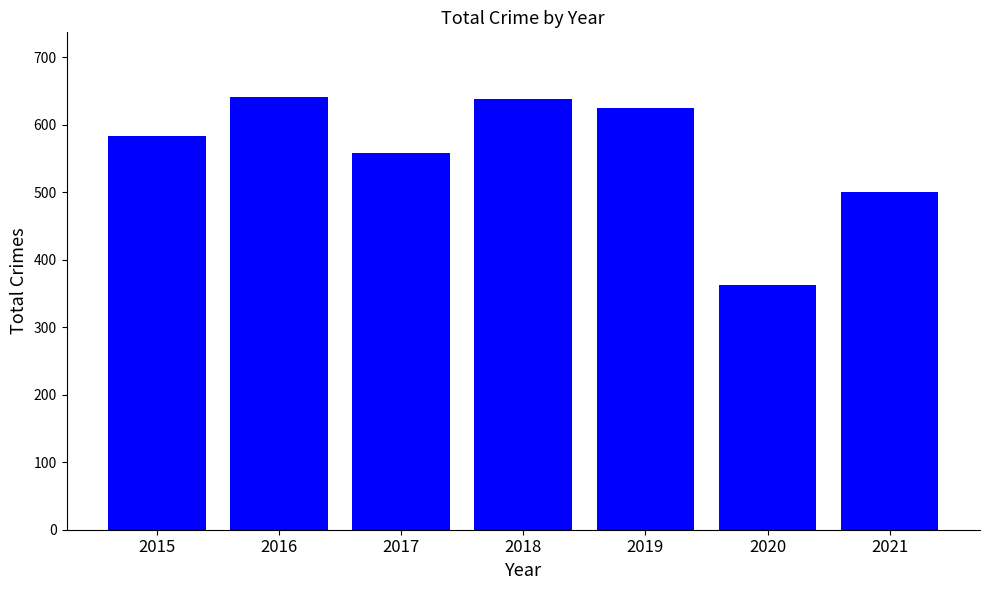

What is the change in value from 2018 to 2021?

-139